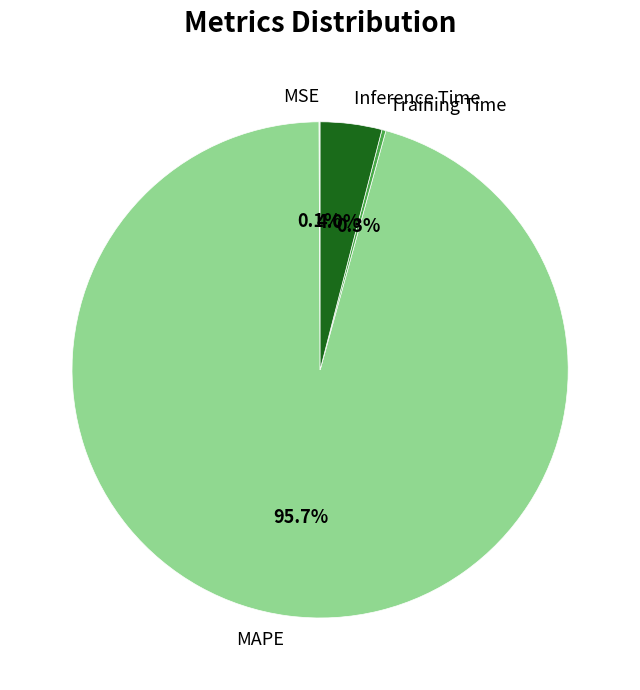

What percentage is NOT represented by Inference Time?

96.0%